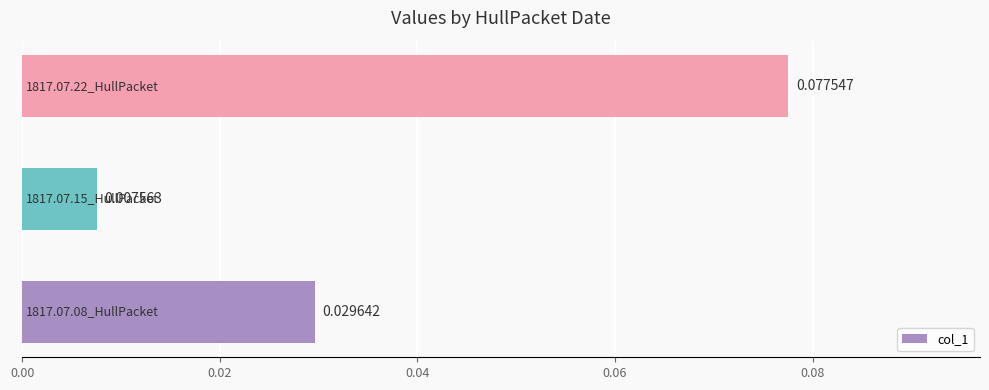

How many series are shown in this chart?

1